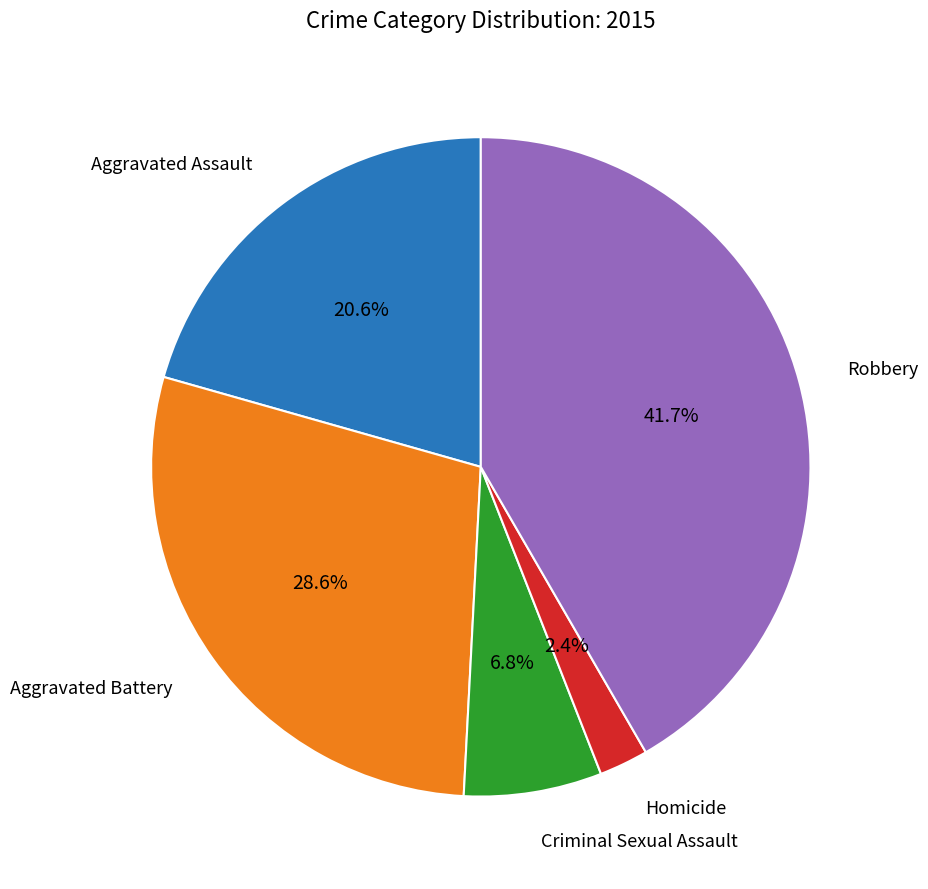

How many segments does this pie chart have?

5